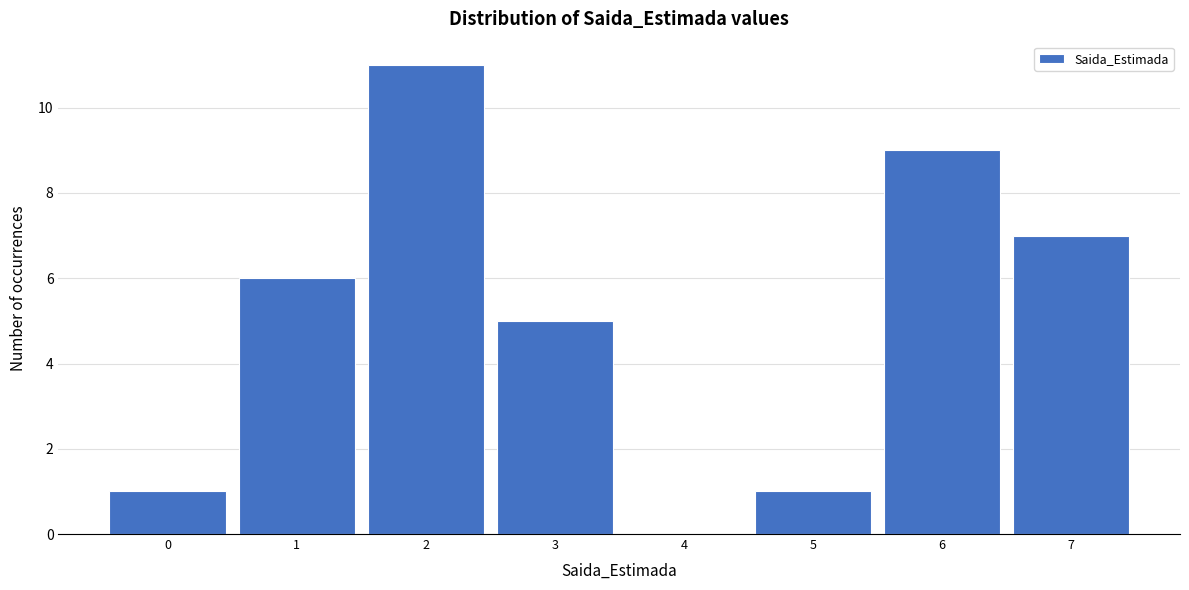

Which range on the x-axis has the tallest bar?

1.5 to 2.5